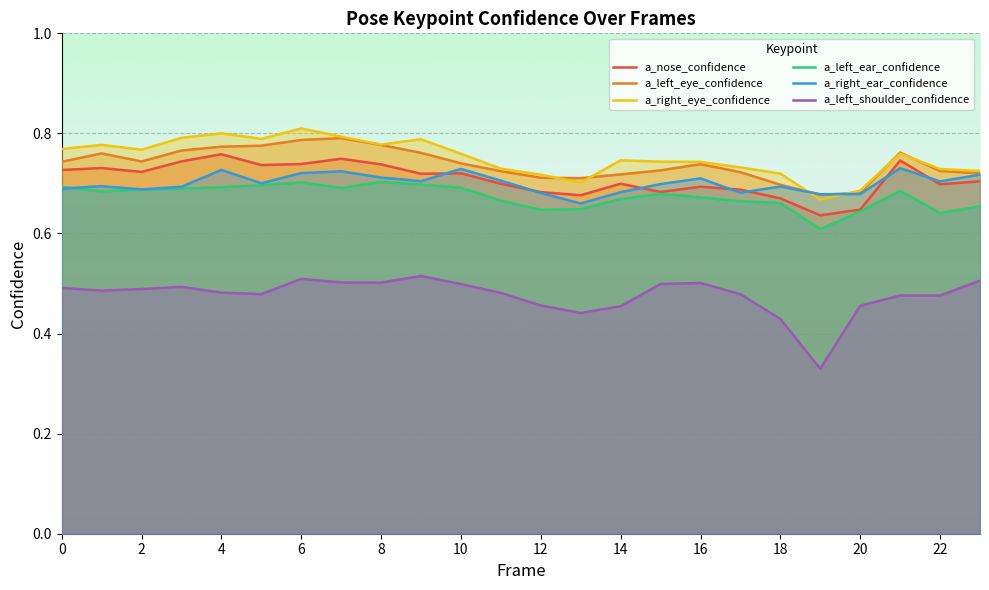

Is the value of a_left_ear_confidence at 18 greater than the value of a_left_shoulder_confidence at 20?

Yes